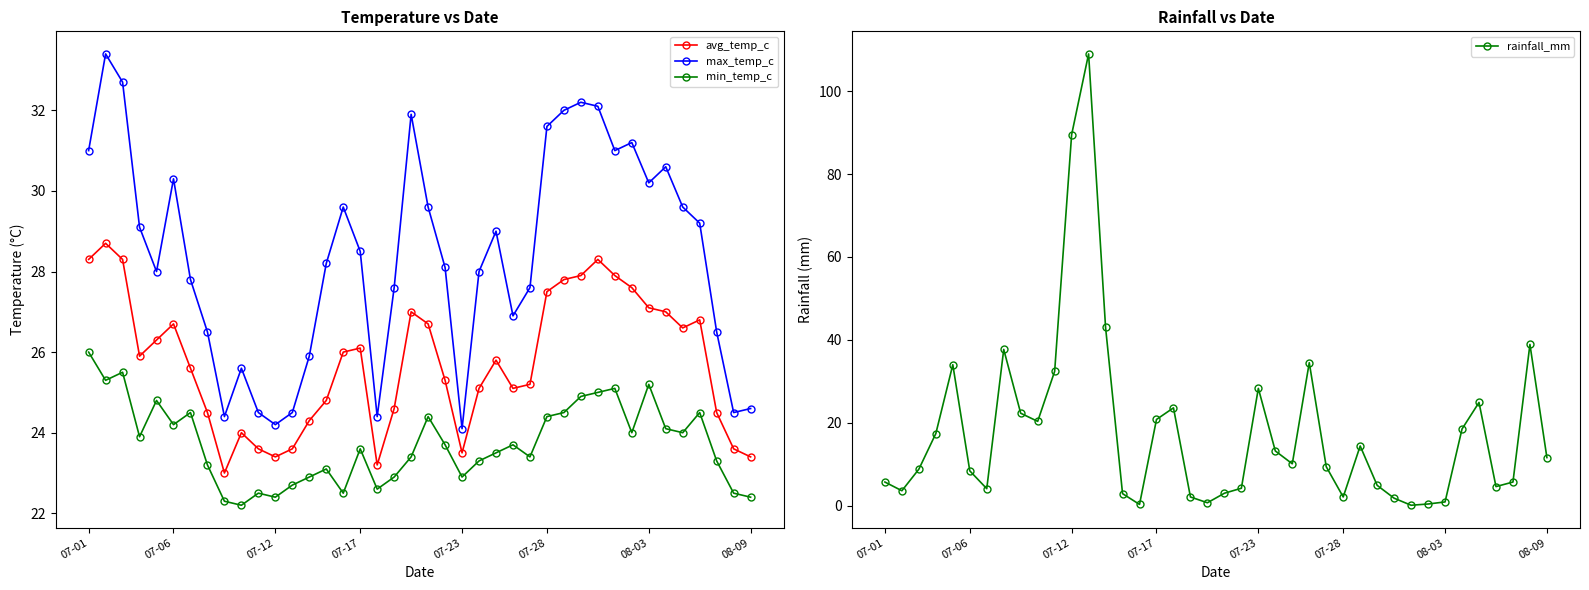

True or false: min_temp_c and avg_temp_c intersect in this chart.

False